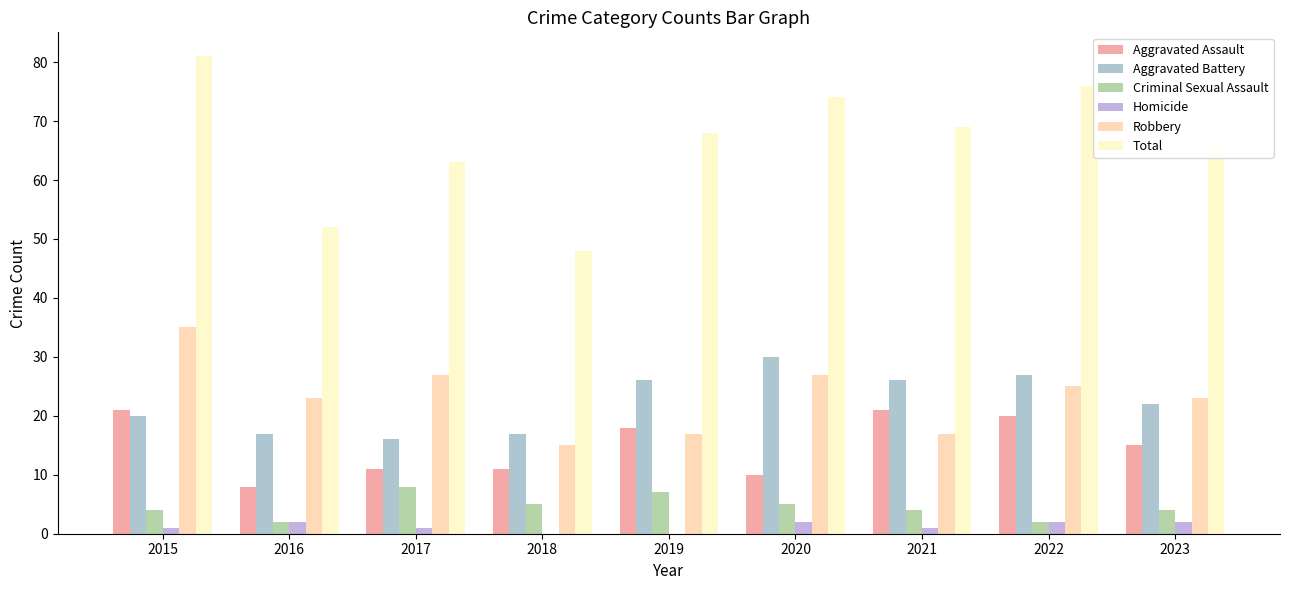

What is the total value across all series at 2020?

148